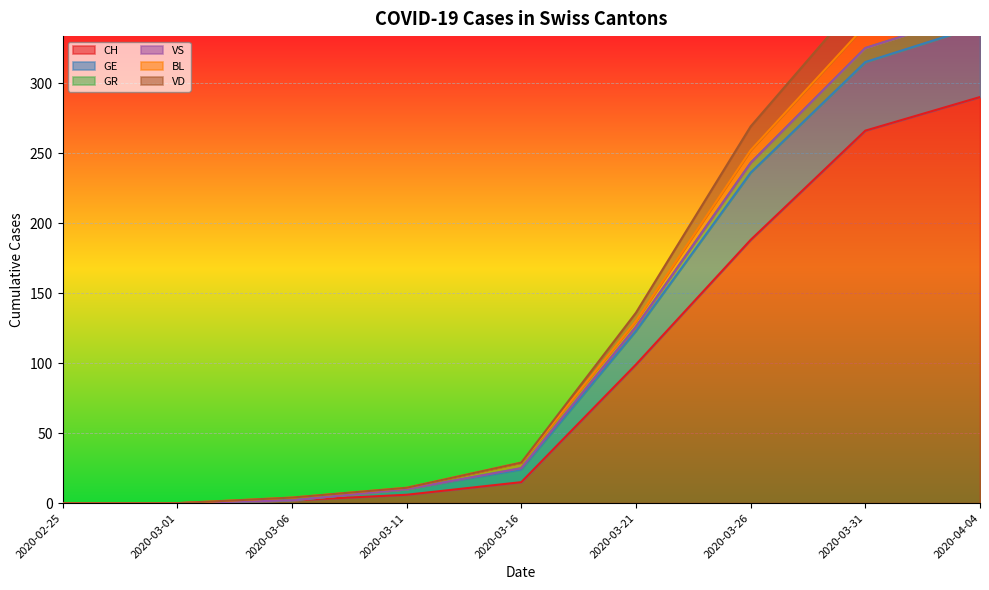

What is the maximum value for GE?

341